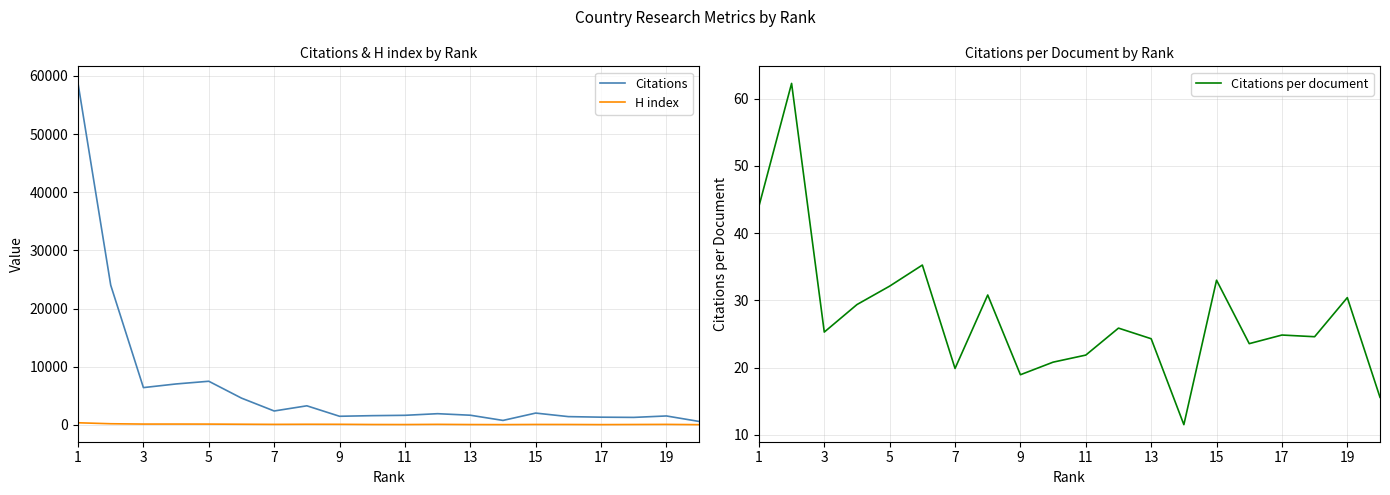

At which label does H index first exceed 103?

1